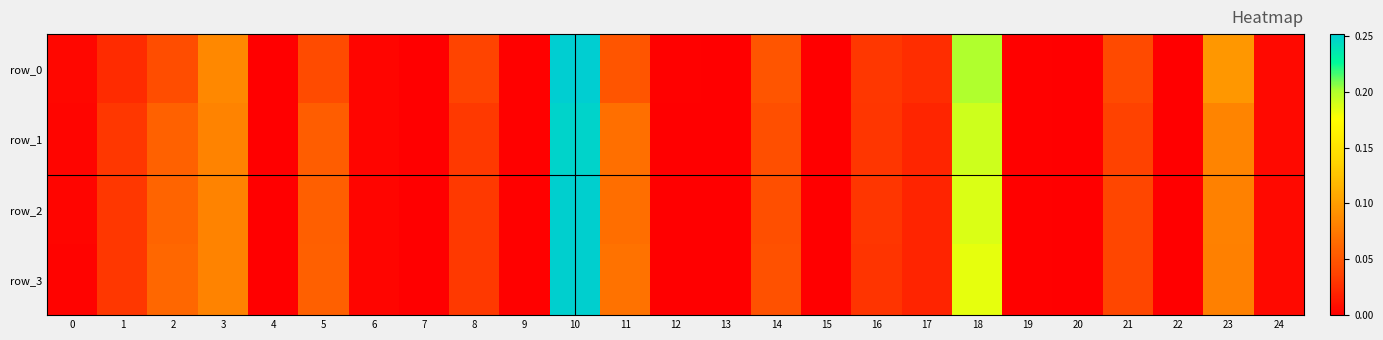

At 2, list the series in order from smallest to largest.

row_0, row_1, row_2, row_3